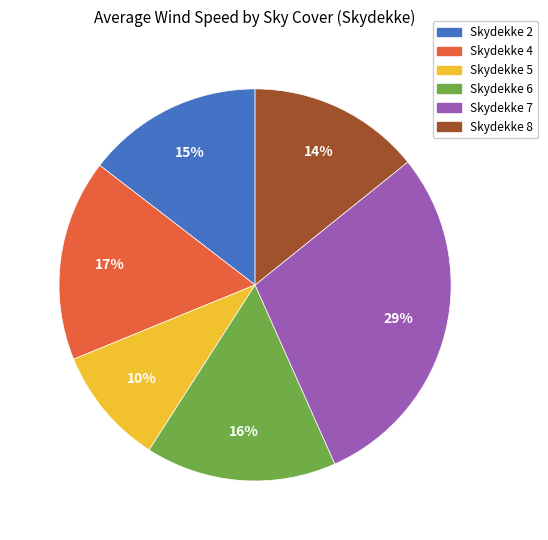

To the nearest percent, what is the difference between the largest and smallest slice percentages?

19%